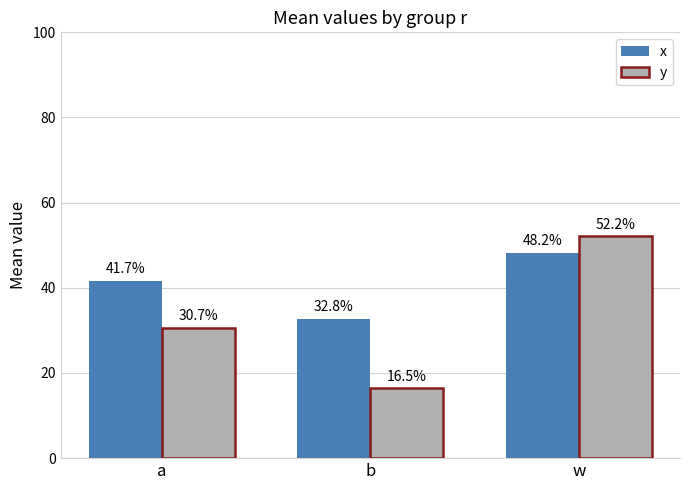

What are all the series names shown in the legend?

x, y